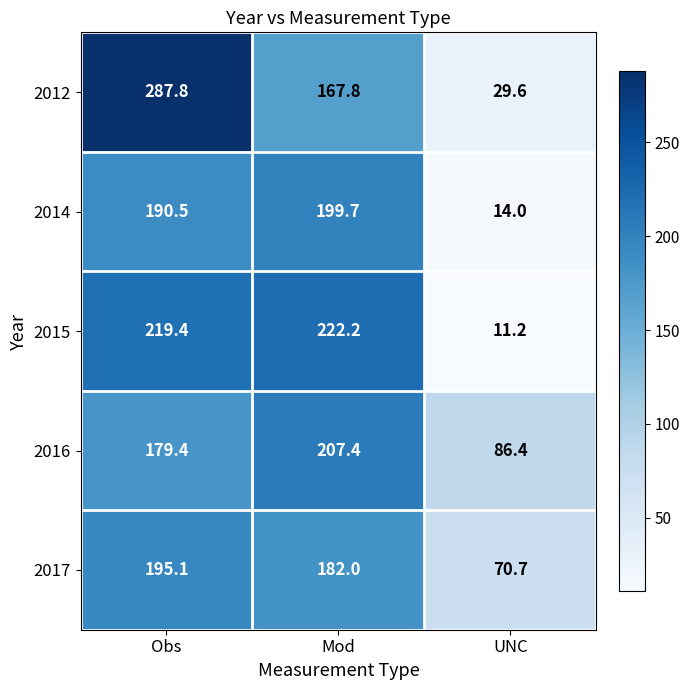

Which series has the largest total across all categories?

2012